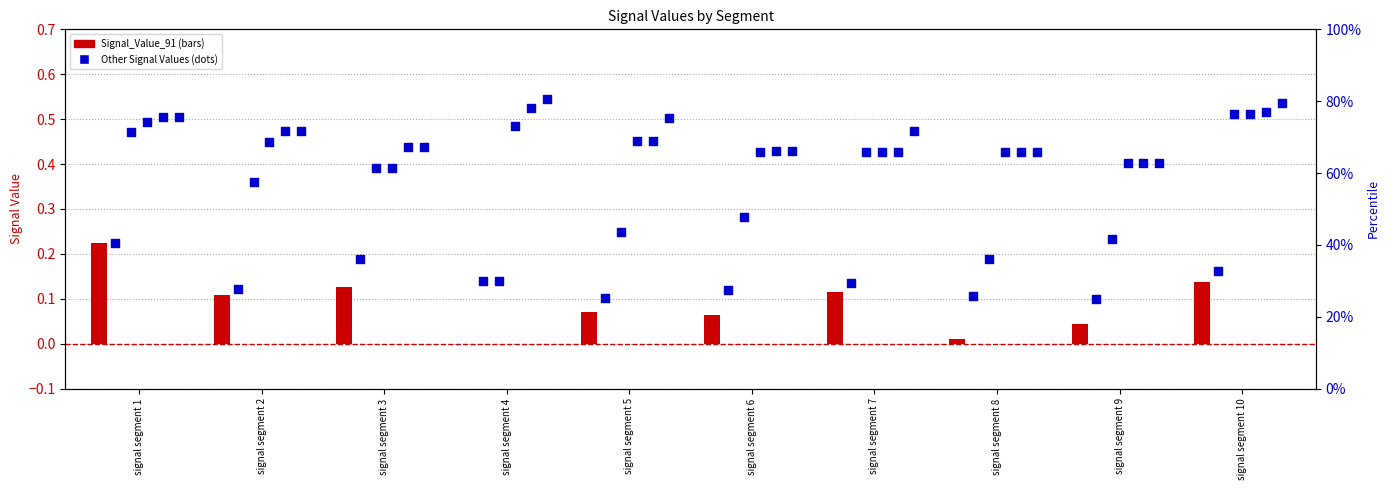

Which series contains the lowest Y value?

Signal_Value_91